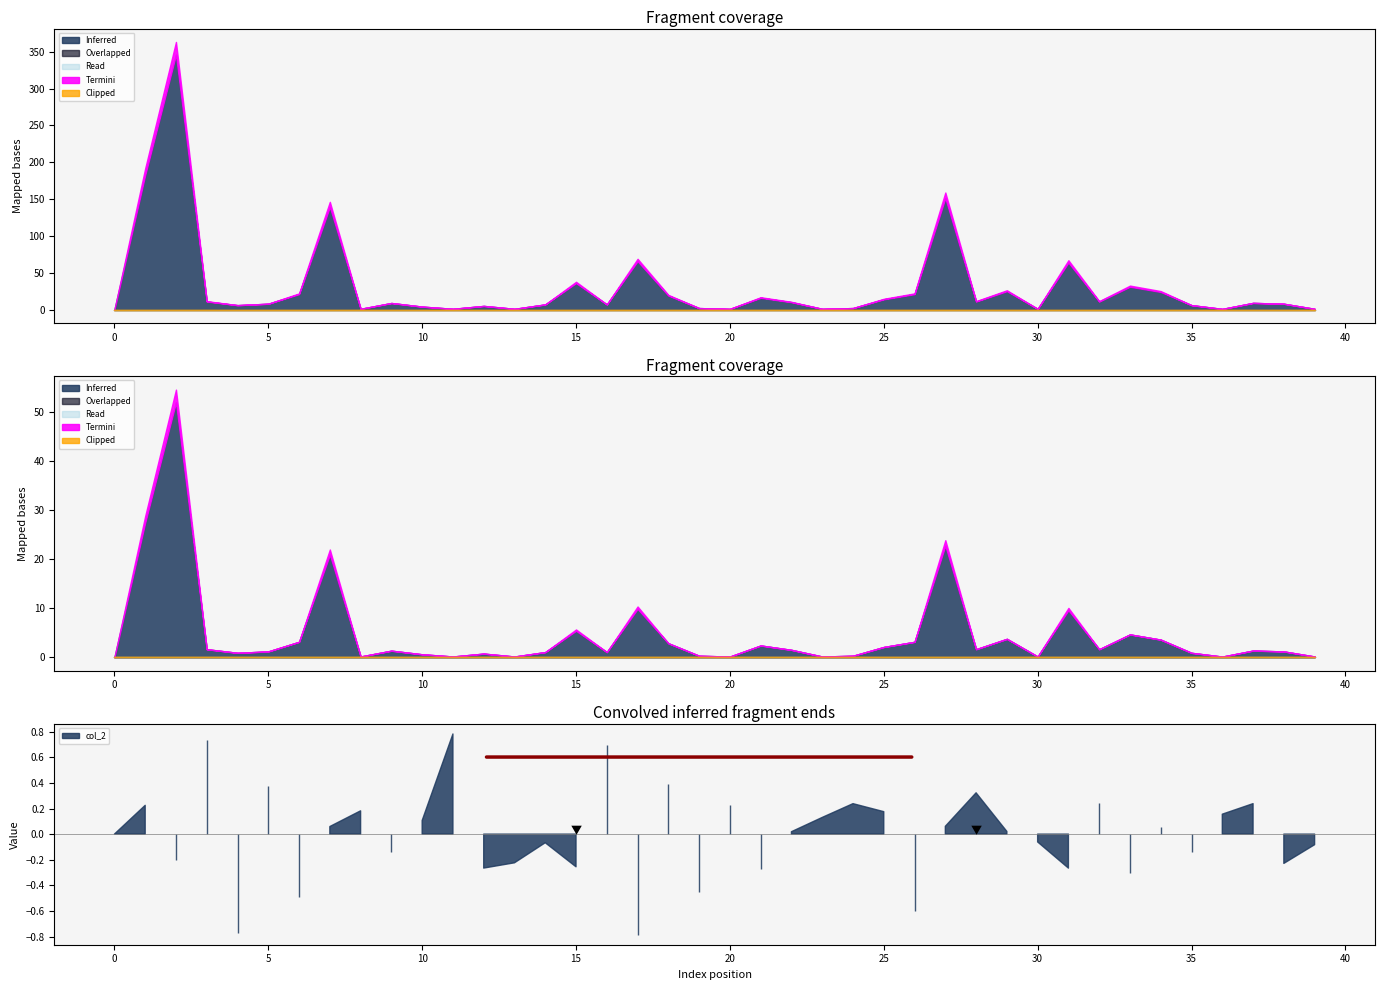

Reading left to right, extract all data points from this chart.

col_1: 0.0	182.7	346.1	10.9	6.0	8.0	21.0	139.3	1.0	8.9	4.0	1.0	5.0	1.0	7.0	35.9	7.0	65.6	19.0	2.0	1.0	16.0	10.0	1.0	2.1	14.0	21.0	151.4	11.0	25.0	1.0	63.8	10.9	31.0	23.9	6.0	0.9	9.1	7.9	1.0
col_2: 0.0	0.2	-0.2	0.7	-0.8	0.4	-0.5	0.1	0.2	-0.1	0.1	0.8	-0.3	-0.2	-0.1	-0.3	0.7	-0.8	0.4	-0.5	0.2	-0.3	0.0	0.1	0.2	0.2	-0.6	0.1	0.3	0.0	-0.1	-0.3	0.2	-0.3	0.1	-0.1	0.2	0.2	-0.2	-0.1
col_3: 0.0	0.0	0.0	0.0	0.0	0.0	0.0	0.0	0.0	0.0	0.0	0.0	0.0	0.0	0.0	0.0	0.0	0.0	0.0	0.0	0.0	0.0	0.0	0.0	0.0	0.0	0.0	0.0	0.0	0.0	0.0	0.0	0.0	0.0	0.0	0.0	0.0	0.0	0.0	0.0
col_4: 0.0	0.0	0.0	0.0	0.0	0.0	0.0	0.0	0.0	0.0	0.0	0.0	0.0	0.0	0.0	0.0	0.0	0.0	0.0	0.0	0.0	0.0	0.0	0.0	0.0	0.0	0.0	0.0	0.0	0.0	0.0	0.0	0.0	0.0	0.0	0.0	0.0	0.0	0.0	0.0